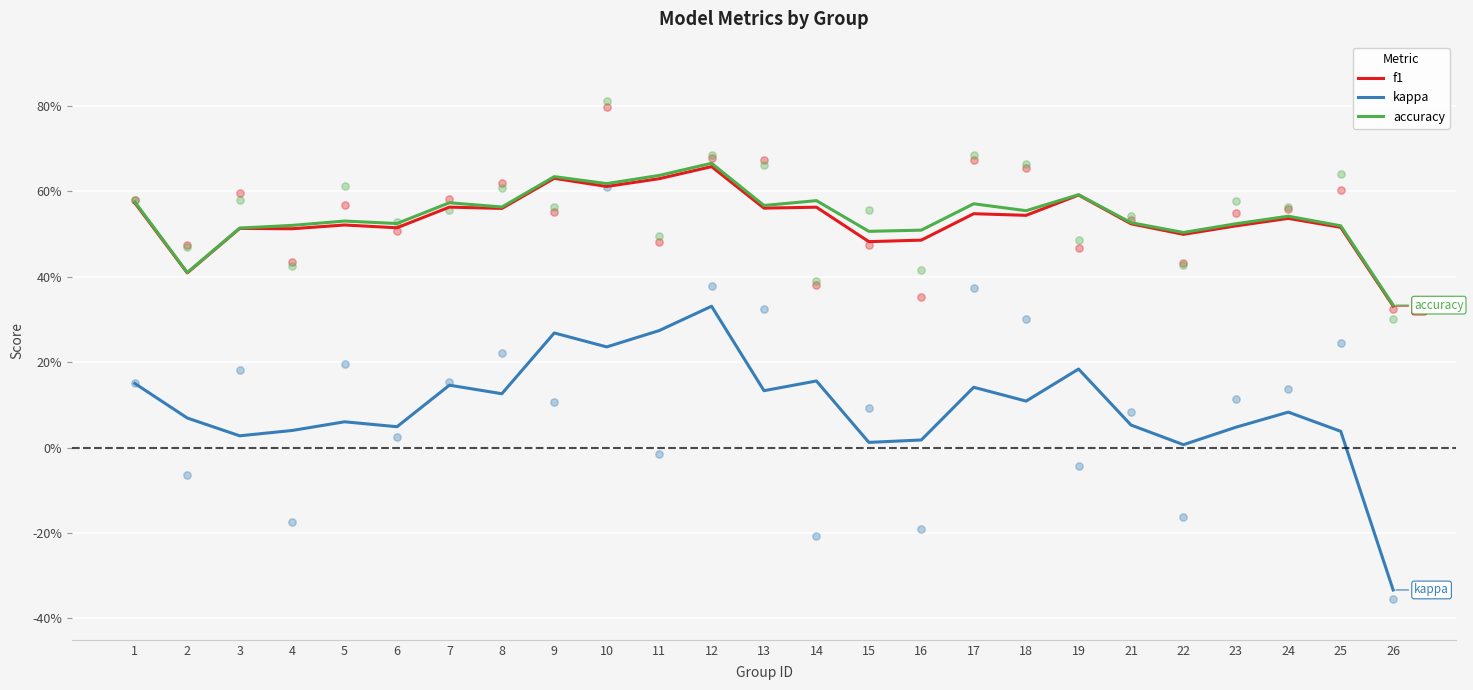

At which category is the sum across all series the highest?

12